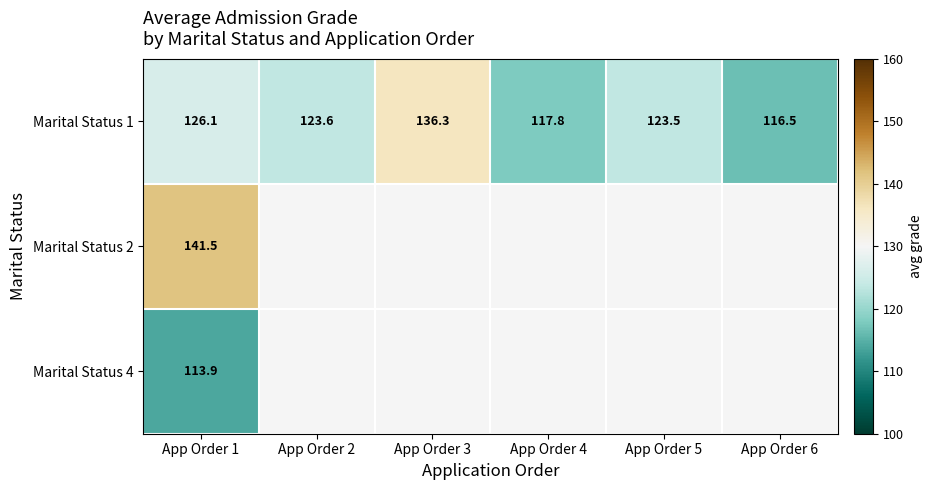

Which category has the lowest value in the Marital Status 4 series?

App Order 1